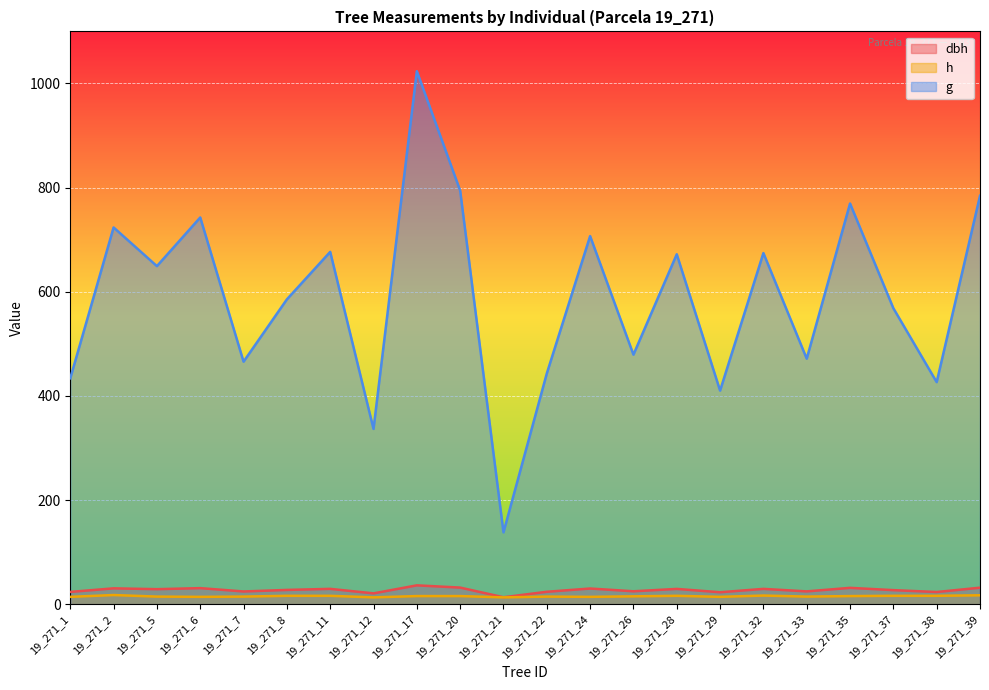

What is the approximate value of h at 19_271_37?

16.0